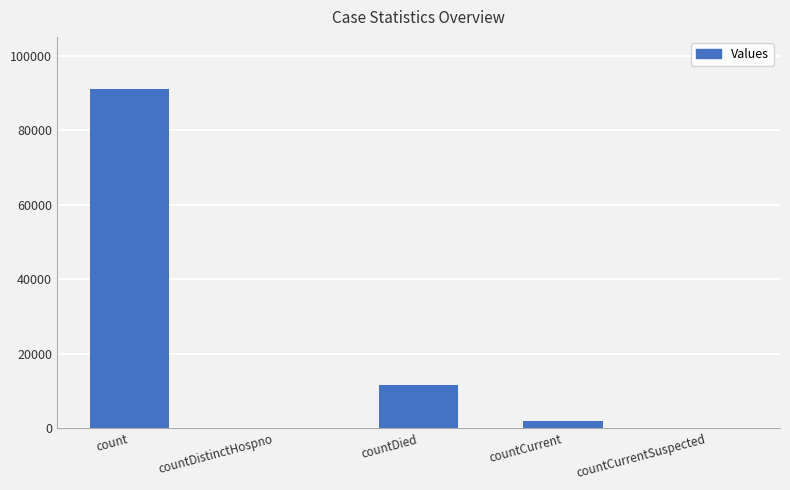

Which has a higher value, count or countDistinctHospno?

count